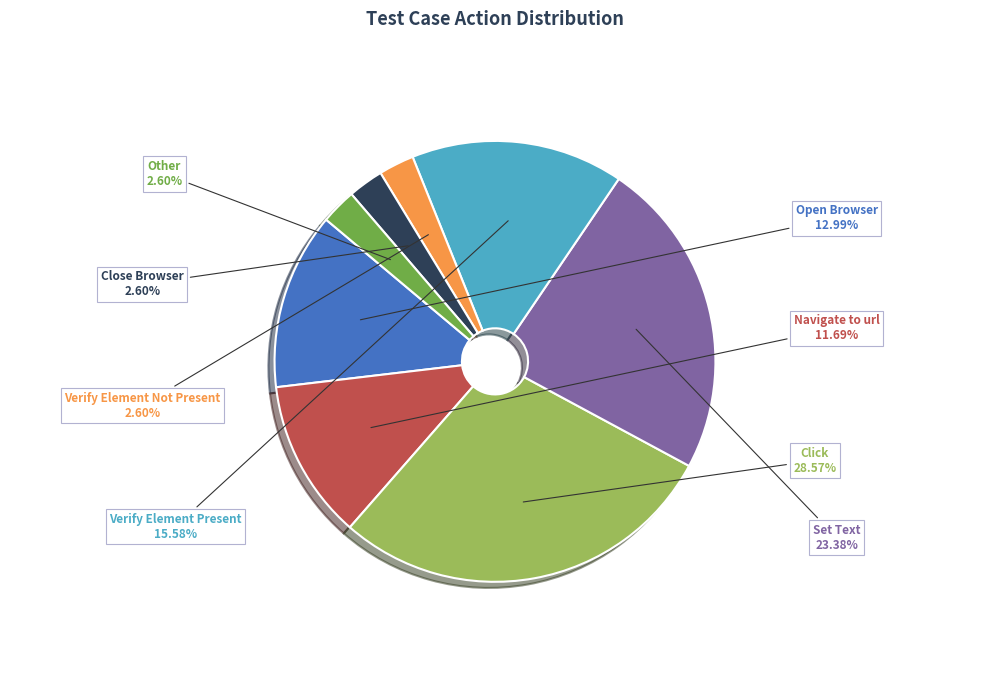

Is there a majority slice in this chart?

No